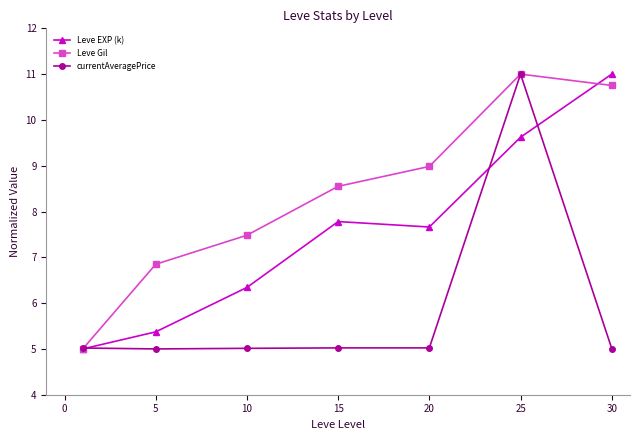

After their last crossing, which series has the higher values: Leve EXP (k) or Leve Gil?

Leve EXP (k)